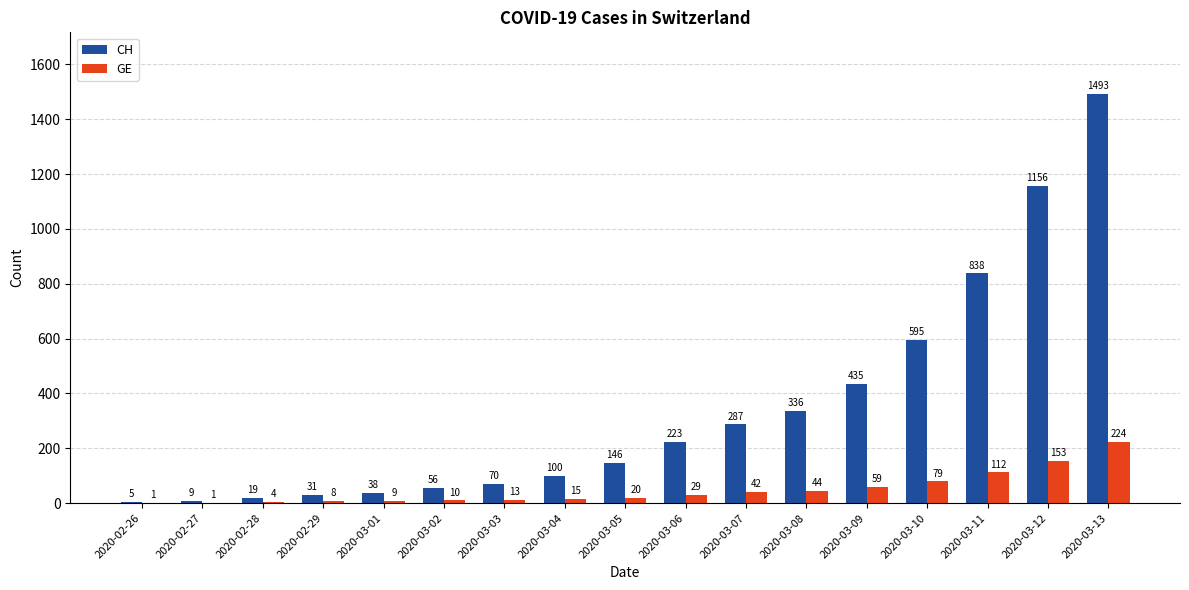

What is the maximum value for GE?

224